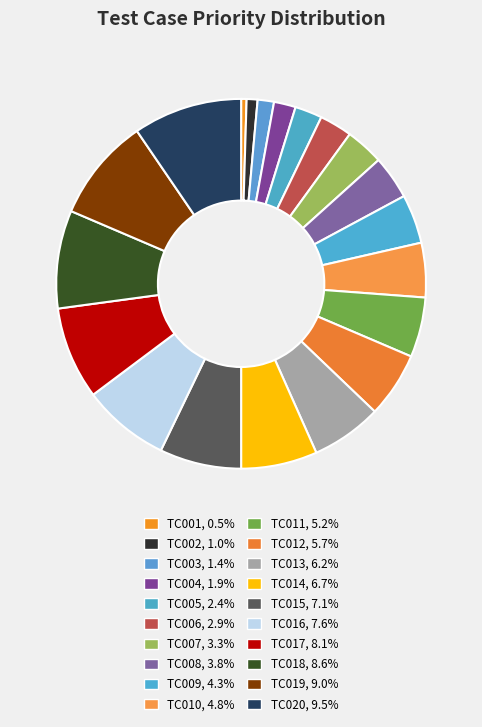

How many slices are in this pie chart?

20